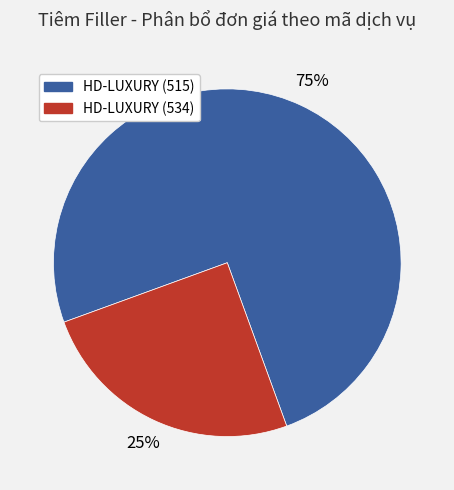

How many segments does this pie chart have?

2